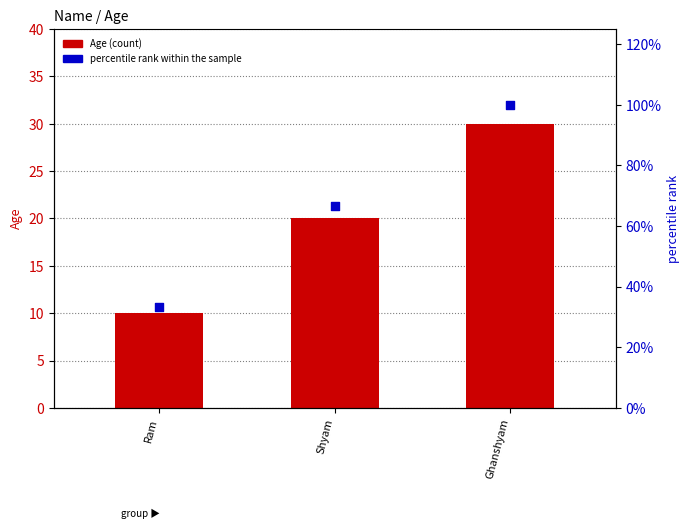

What is the total value across all series at Ram?

43.3